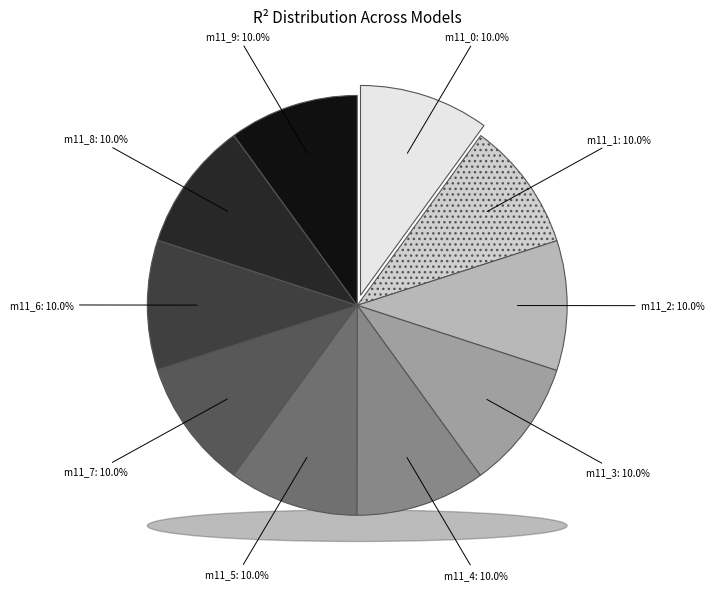

Does any single category account for the majority?

No